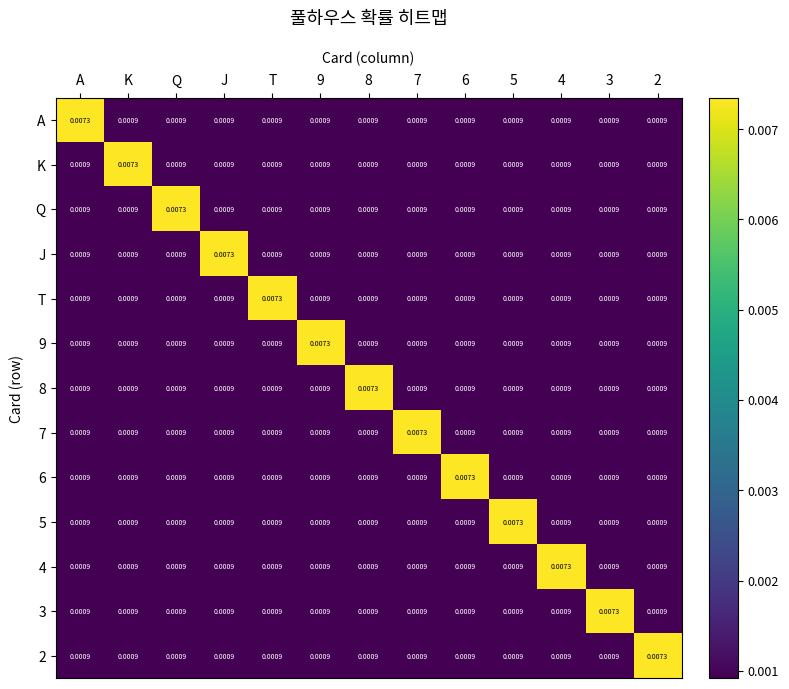

At how many categories does at least one series exceed 0?

13